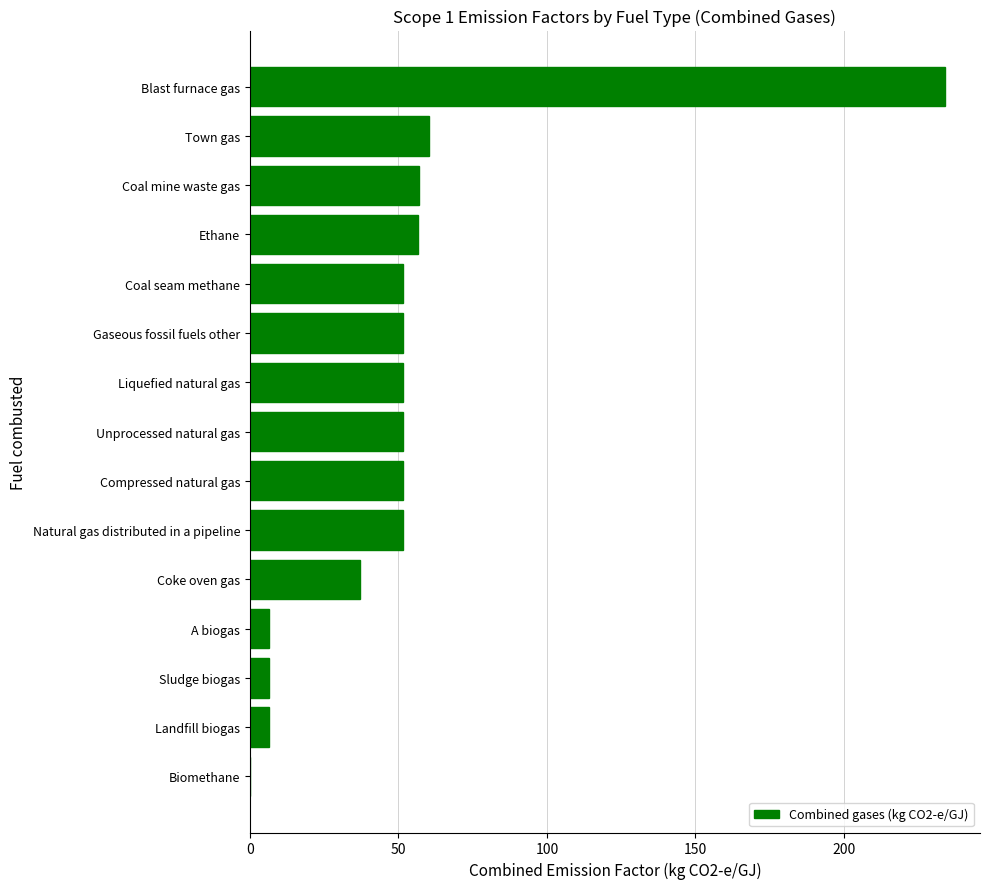

Is it true that the value at Natural gas distributed in a pipeline is 51.5?

True